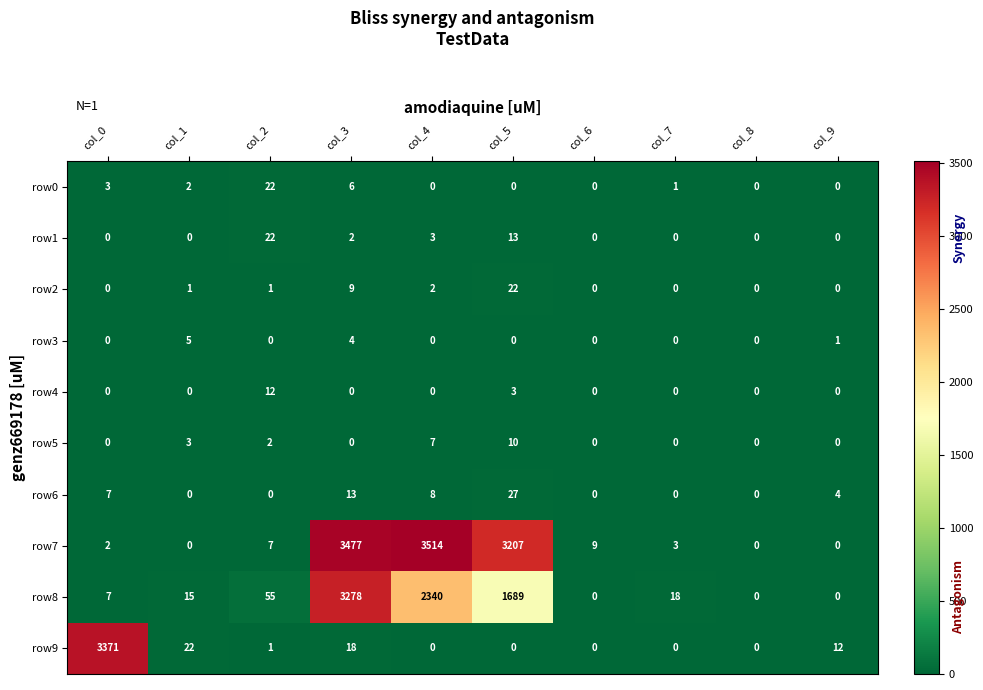

Between col_0 and col_9, which series saw the biggest shift?

row9